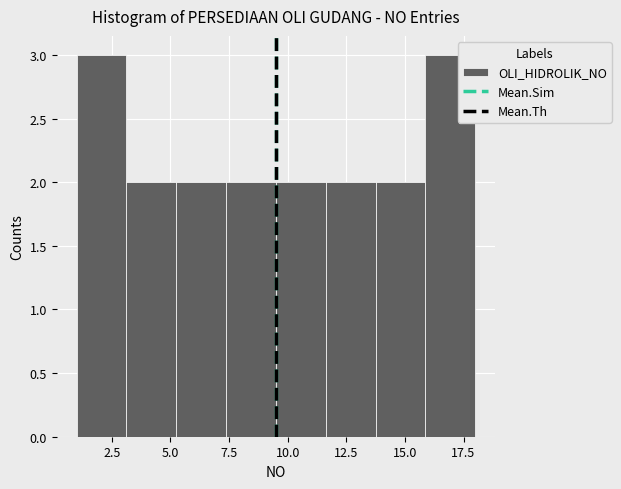

Reading left to right, list every bar in this chart as the range it spans on the x-axis followed by its height. Neither the bar edges nor the heights are printed on the chart, so give them approximately, as read against the axes.

1.0 to 3.0: 3
3.0 to 5.5: 2
5.5 to 7.5: 2
7.5 to 9.5: 2
9.5 to 11.5: 2
11.5 to 14.0: 2
14.0 to 16.0: 2
16.0 to 18.0: 3